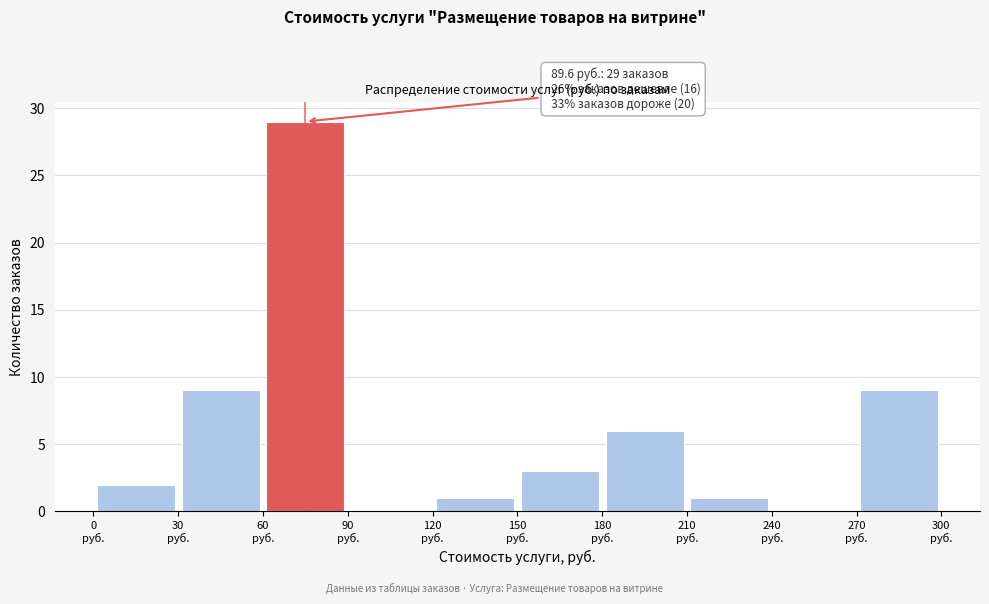

Over which range of the x-axis is the bar tallest?

60 to 90